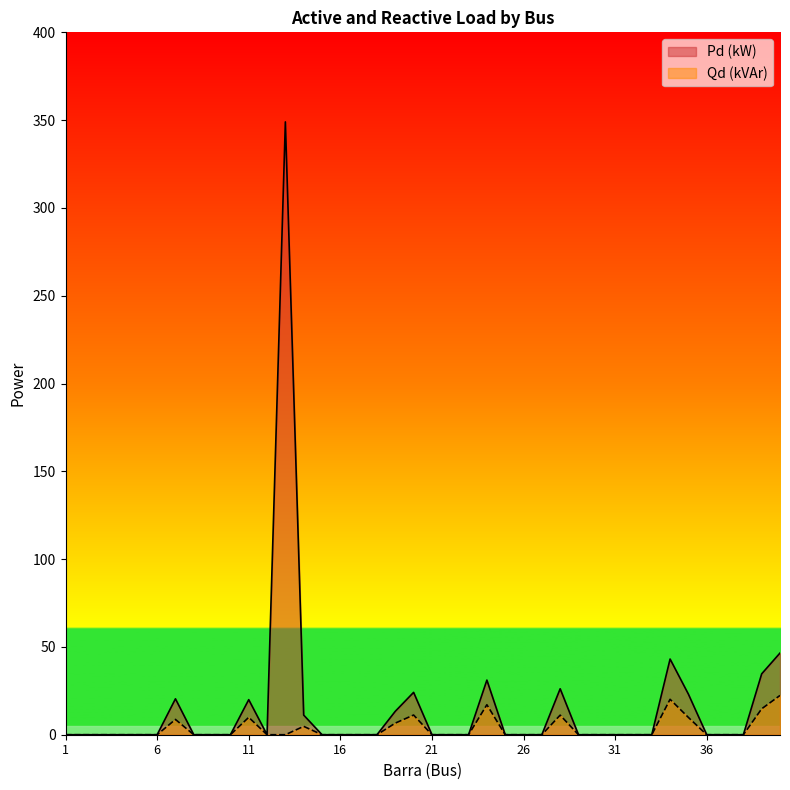

How many data points in Pd (kW) are above 0?

12